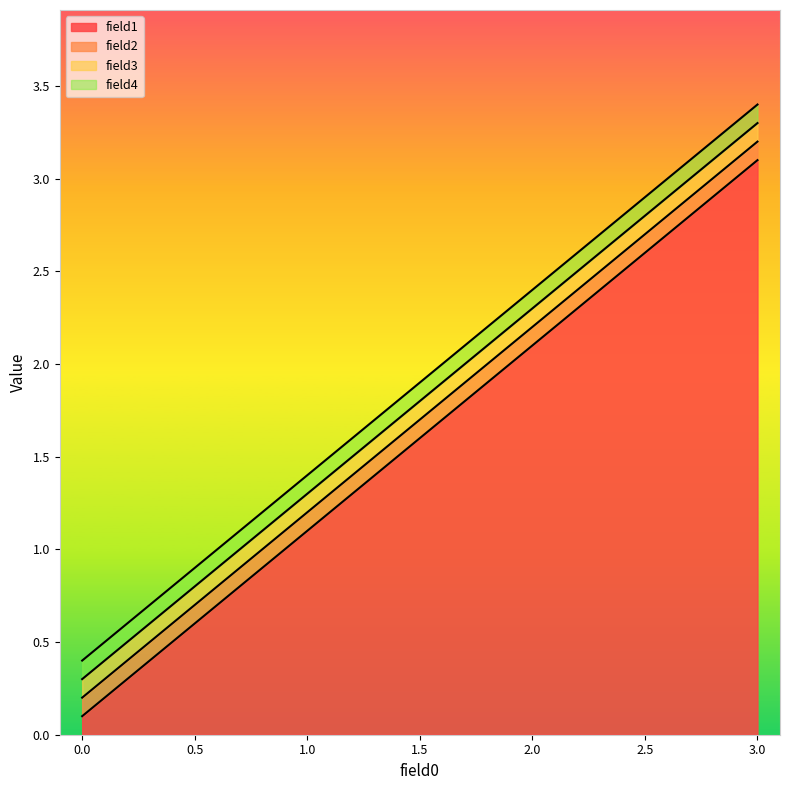

Is it true that field3 equals 0.3 at 0.0?

True